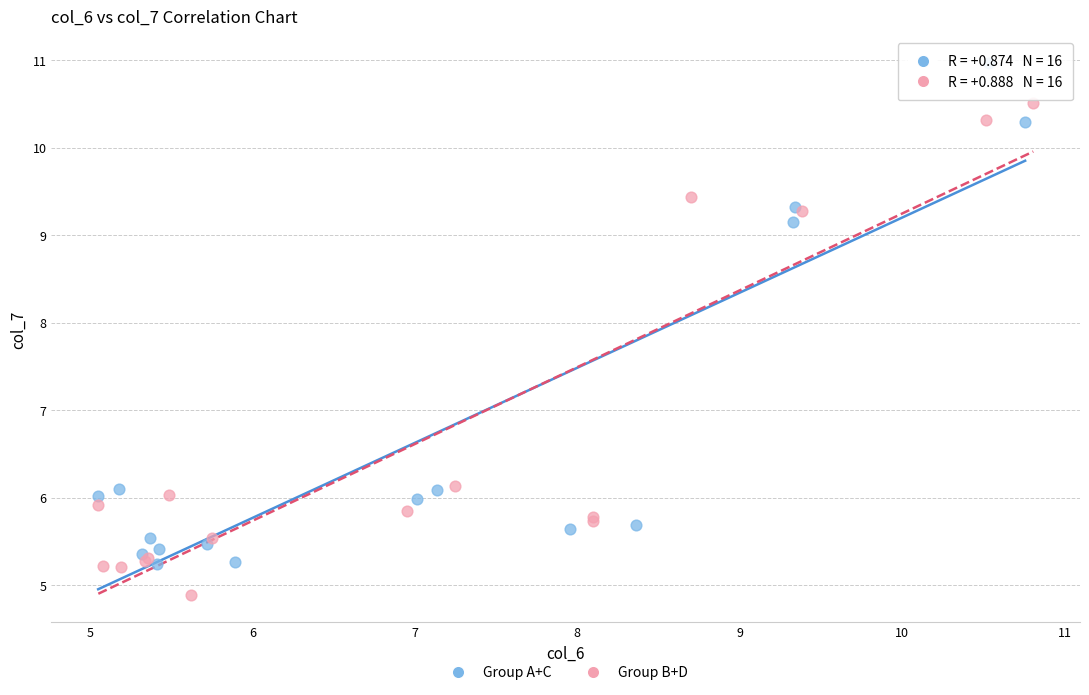

Which series reaches the minimum Y coordinate?

Group B+D